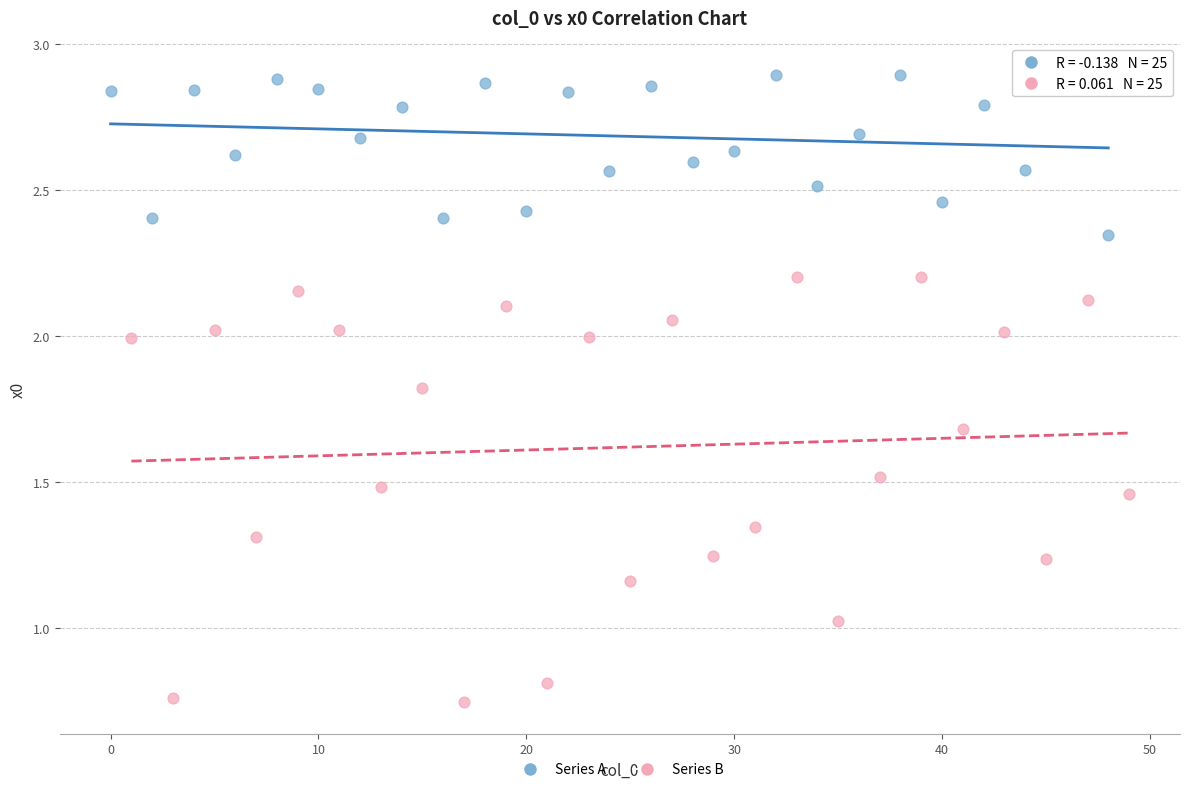

Which series contains the lowest Y value?

Series B